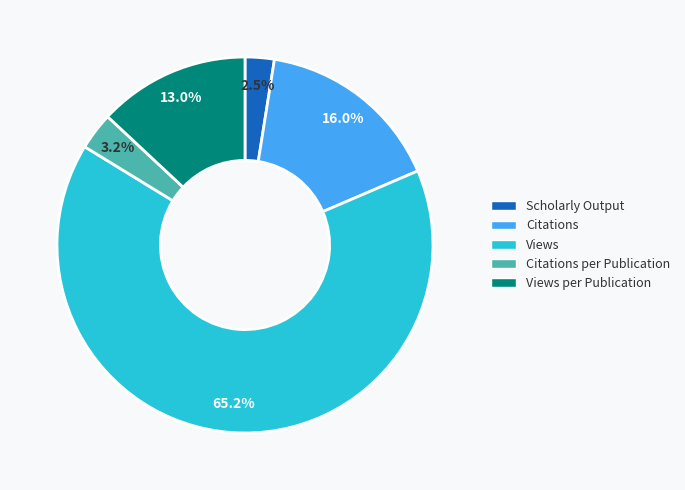

Do Citations and Views together represent more than half of the pie?

Yes